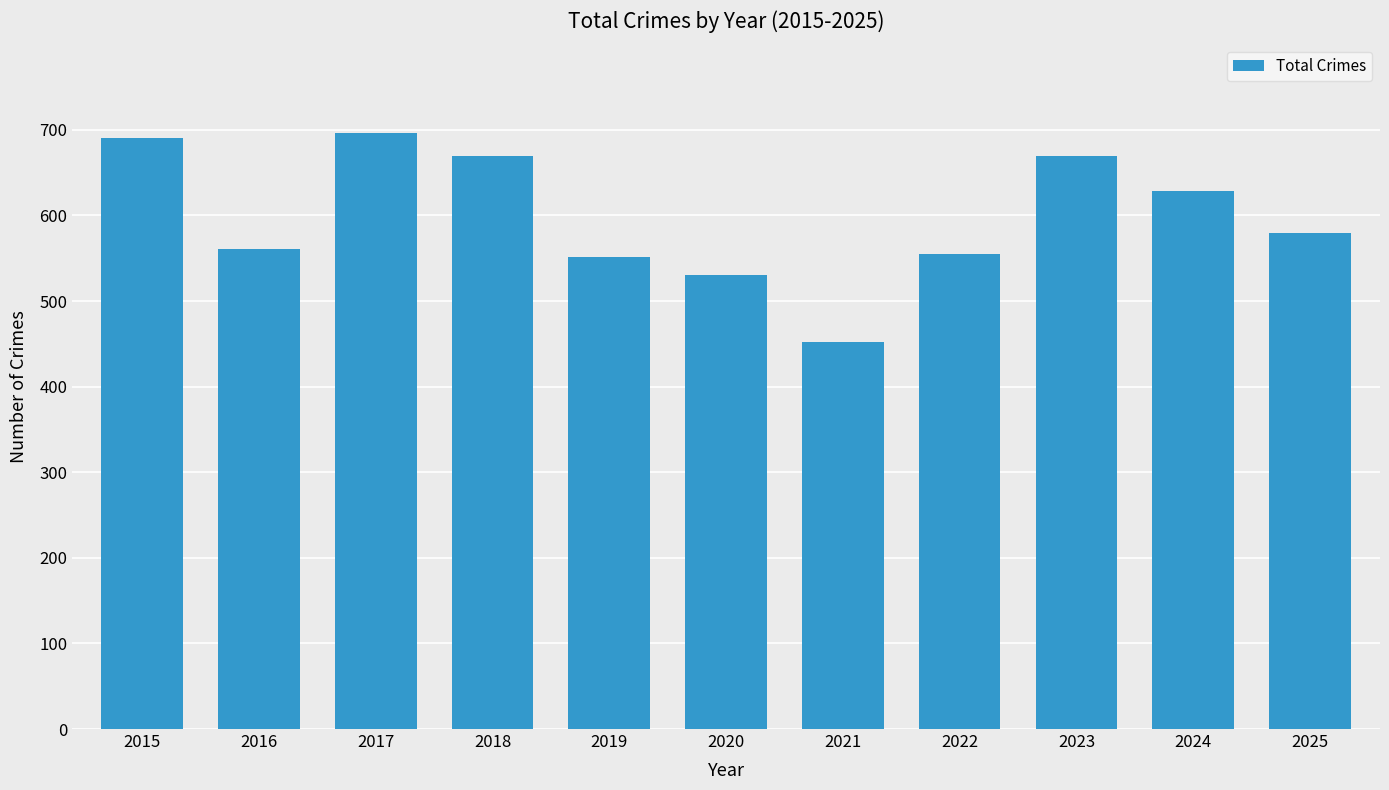

What is the value of the 4th bar from the left?

669